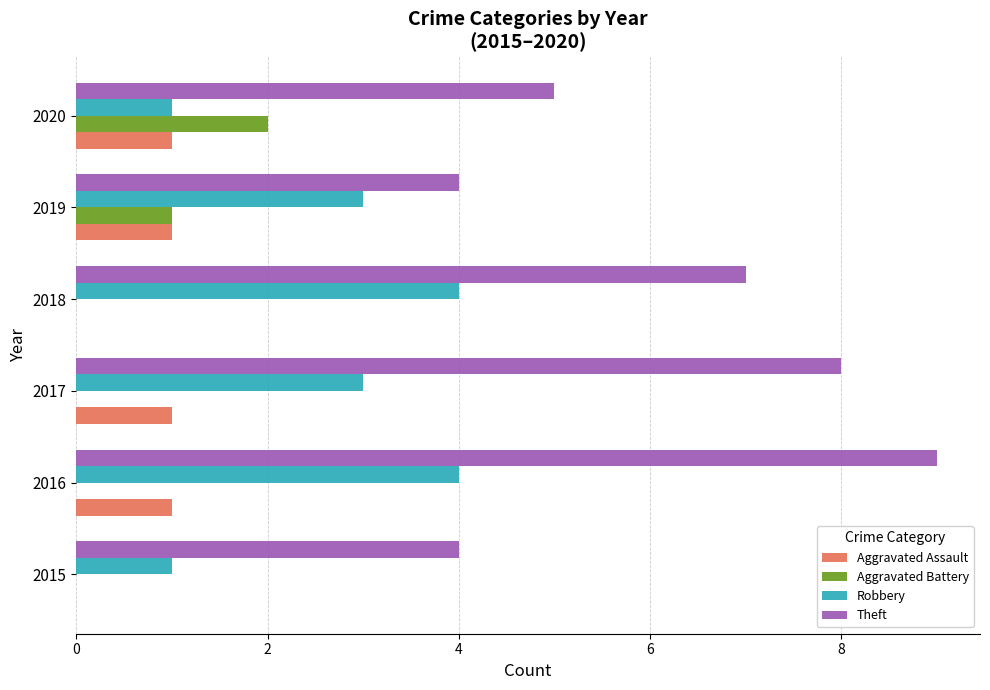

Which category has the highest value across all series?

2016